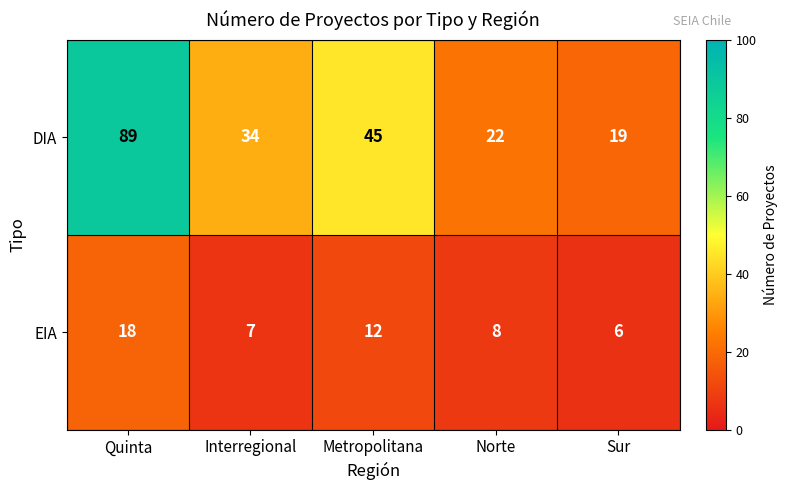

How many series are shown in this chart?

2